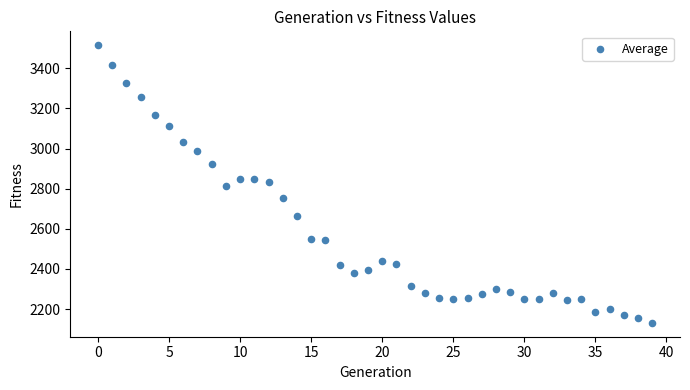

How many points are shown in the scatter plot?

40